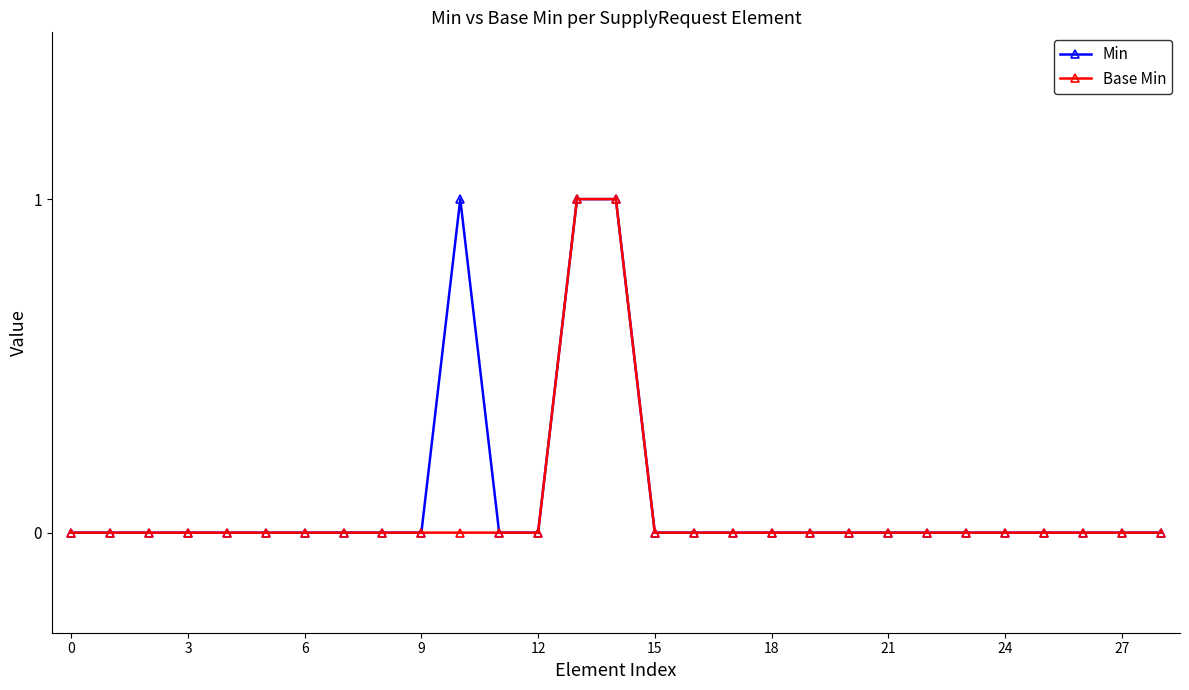

List the series in order of their peak value, highest first.

Min, Base Min